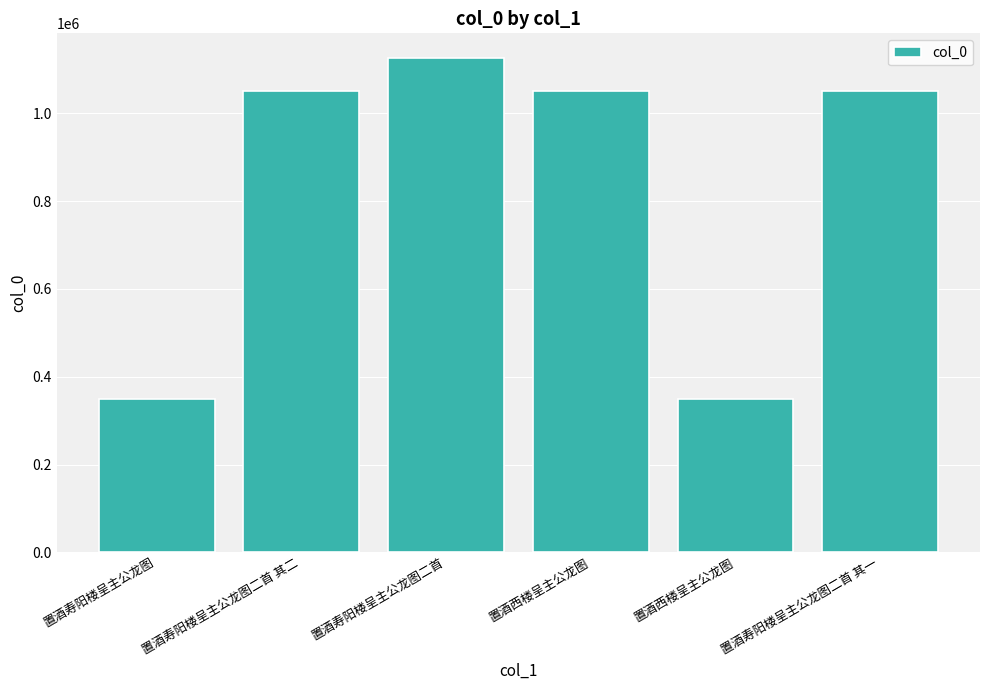

Are the bars horizontal?

No